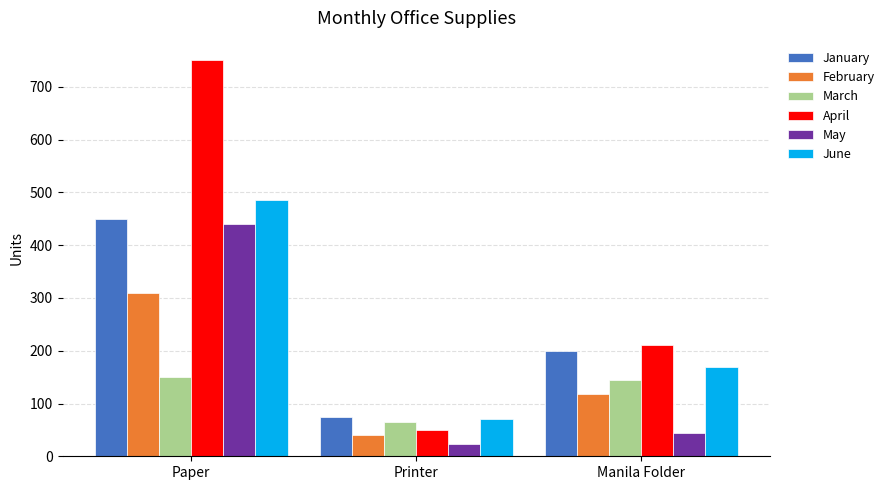

At which label is April closest to 400?

Manila Folder